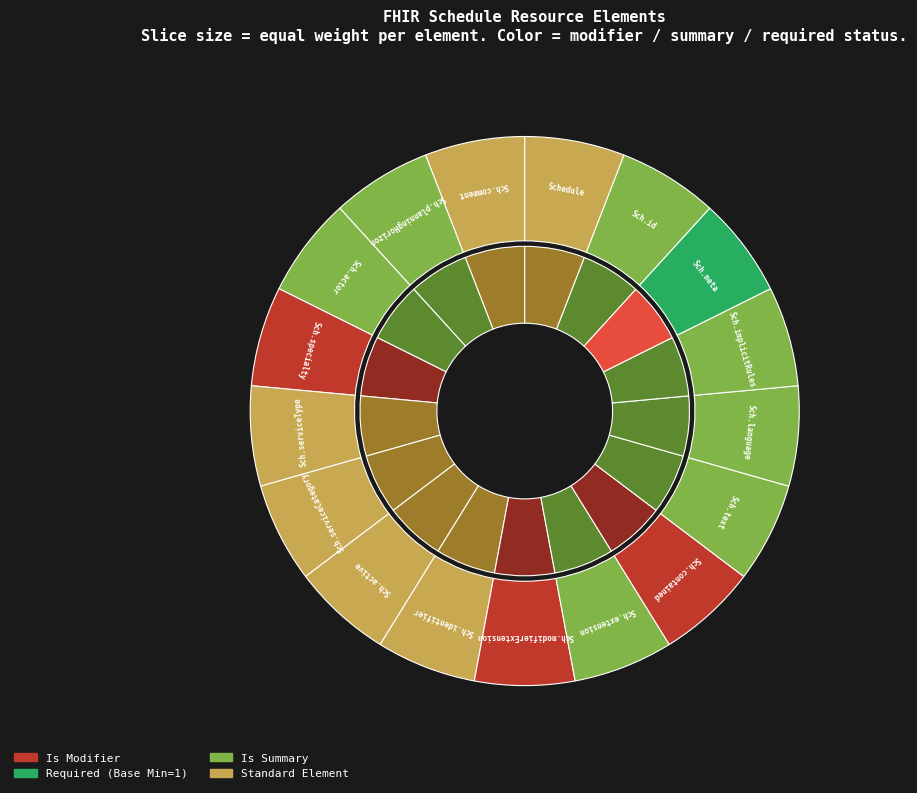

Rank the categories by outer_values value from lowest to highest.

Schedule, Schedule.id, Schedule.meta, Schedule.implicitRules, Schedule.language, Schedule.text, Schedule.contained, Schedule.extension, Schedule.modifierExtension, Schedule.identifier, Schedule.active, Schedule.serviceCategory, Schedule.serviceType, Schedule.specialty, Schedule.actor, Schedule.planningHorizon, Schedule.comment